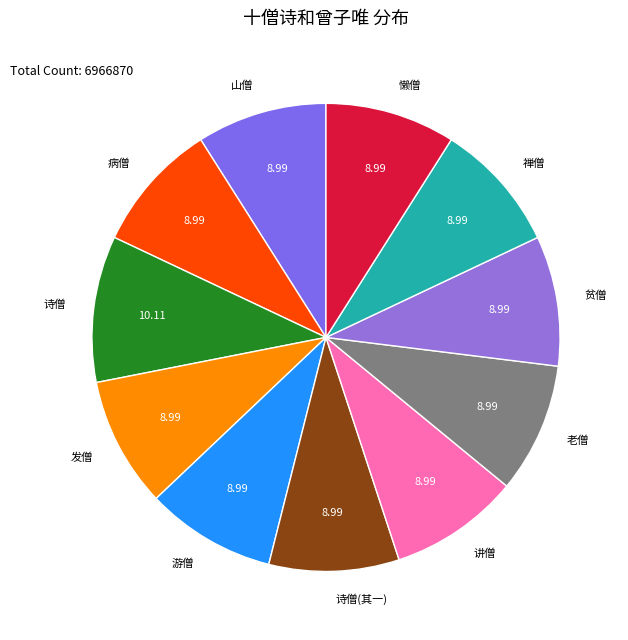

Is there any slice that represents more than half of the pie?

No